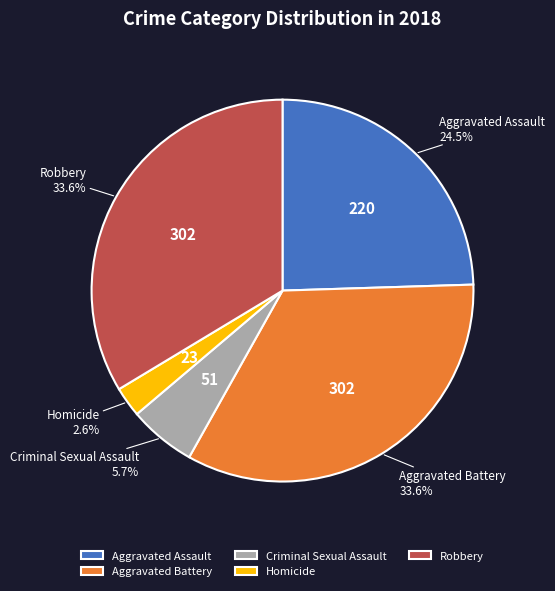

To the nearest percent, what is the average slice percentage?

20%